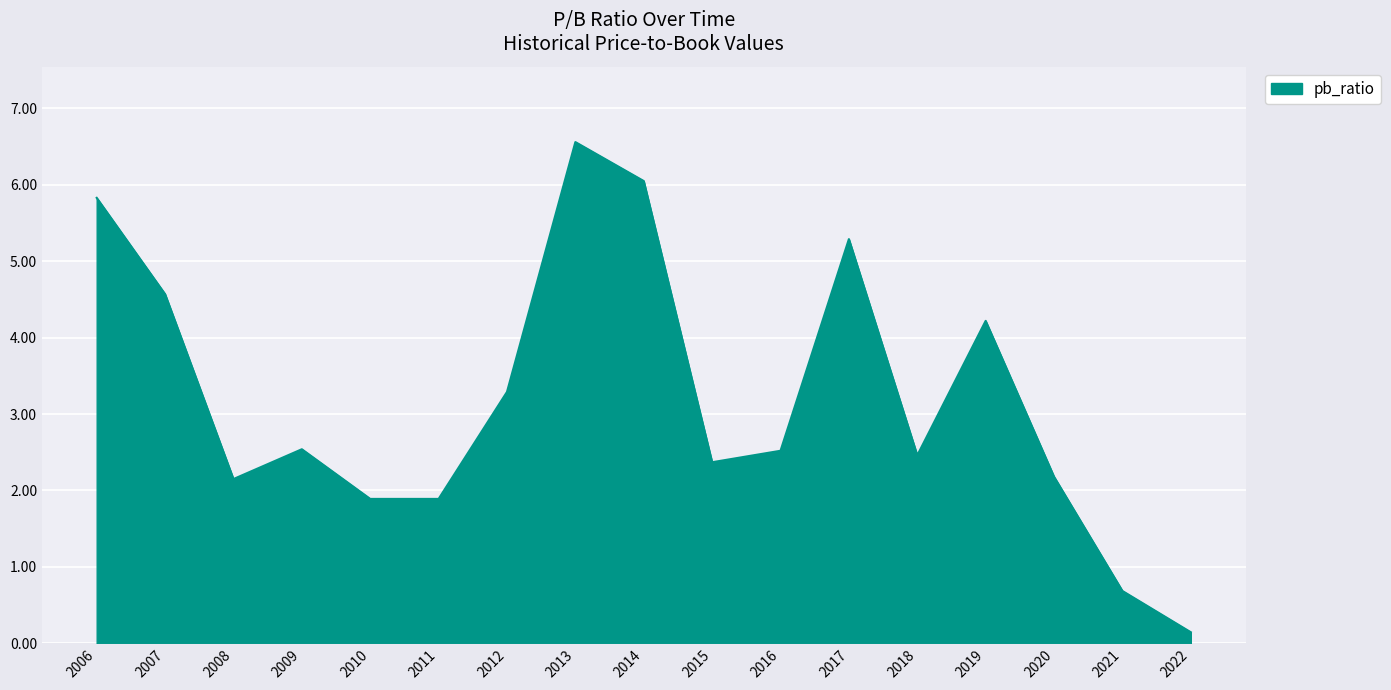

Does the chart display data point markers on the line(s)?

No